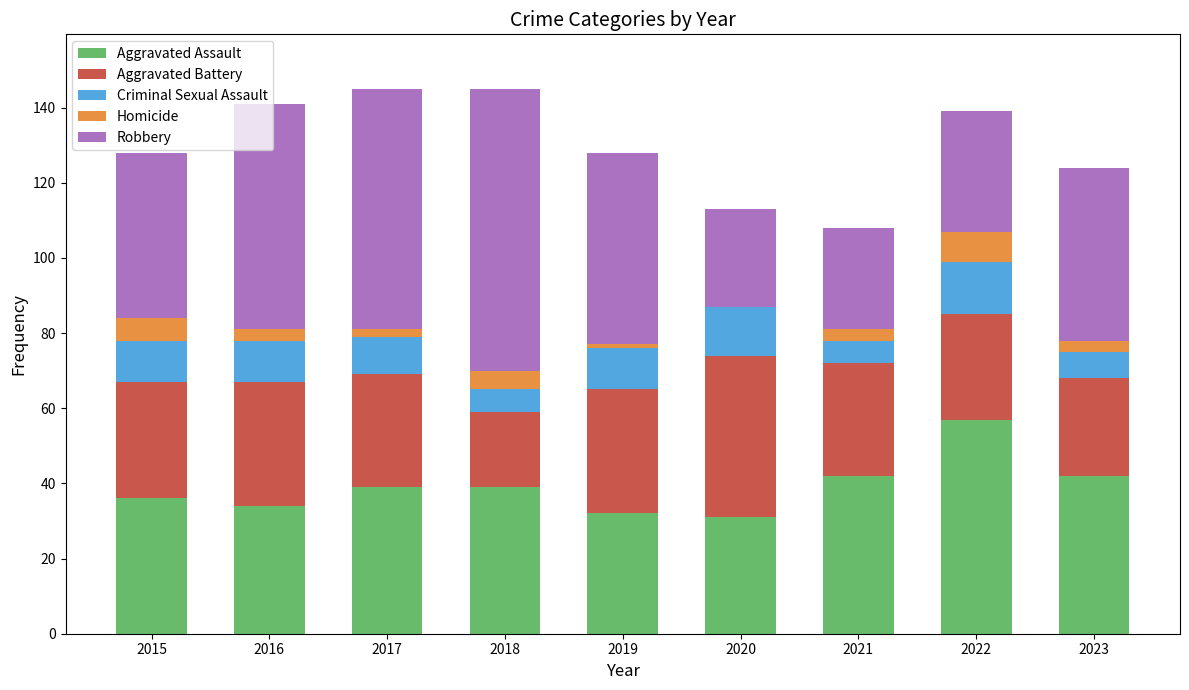

True or false: Aggravated Assault has a value of 42 at 2023.

True